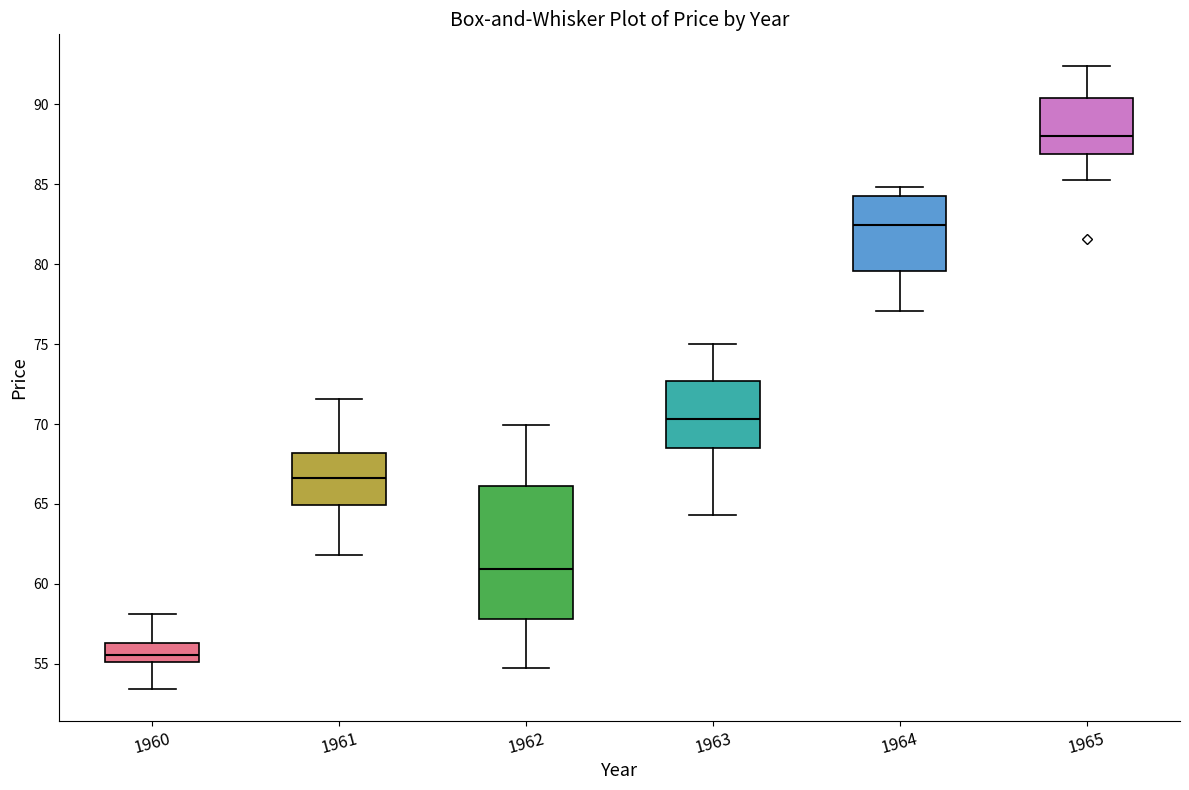

Reading left to right, transcribe this box plot: for each box, give where its median line is, the range the box spans, and where its two whiskers end, as read against the y-axis. The values are not printed on the chart, so give them approximately, as read against the axis.

1960: median 55.5, box 55.0 to 56.5, whiskers 53.5 to 58.0
1961: median 66.5, box 65.0 to 68.0, whiskers 62.0 to 71.5
1962: median 61.0, box 58.0 to 66.0, whiskers 55.0 to 70.0
1963: median 70.5, box 68.5 to 72.5, whiskers 64.5 to 75.0
1964: median 82.5, box 79.5 to 84.0, whiskers 77.0 to 85.0
1965: median 88.0, box 87.0 to 90.5, whiskers 85.5 to 92.5